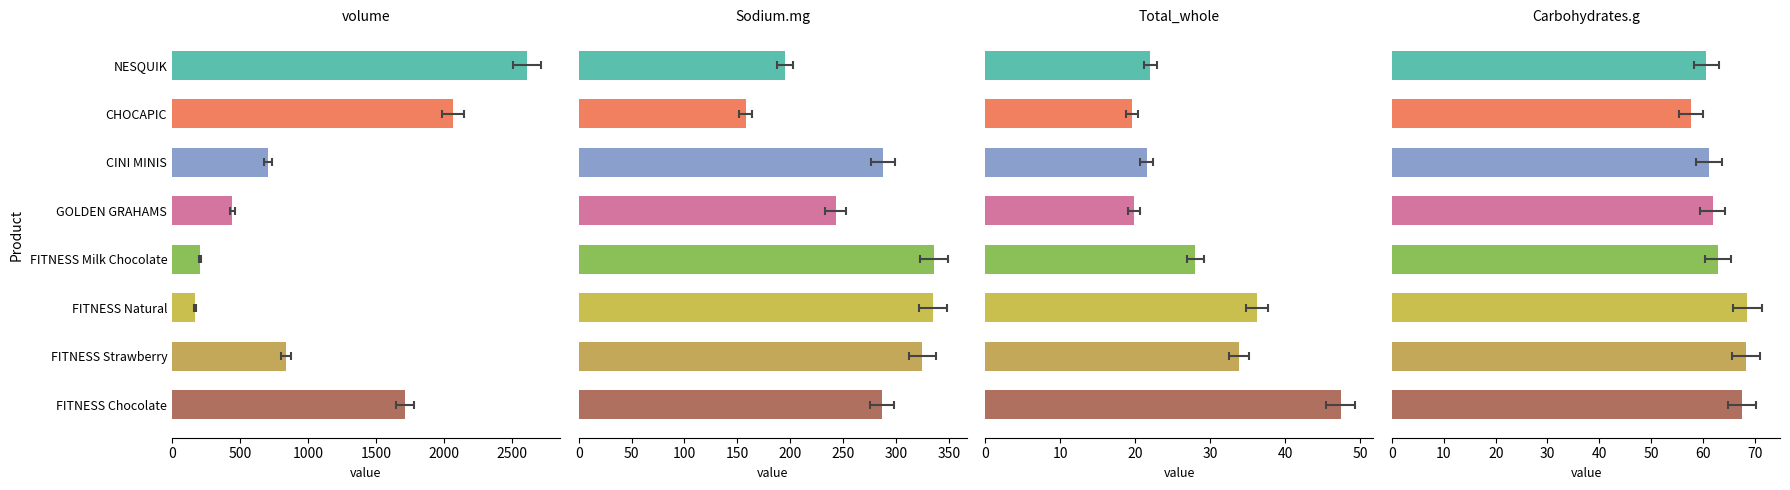

What is the difference between the maximum and minimum values in the Carbohydrates.g series?

10.8